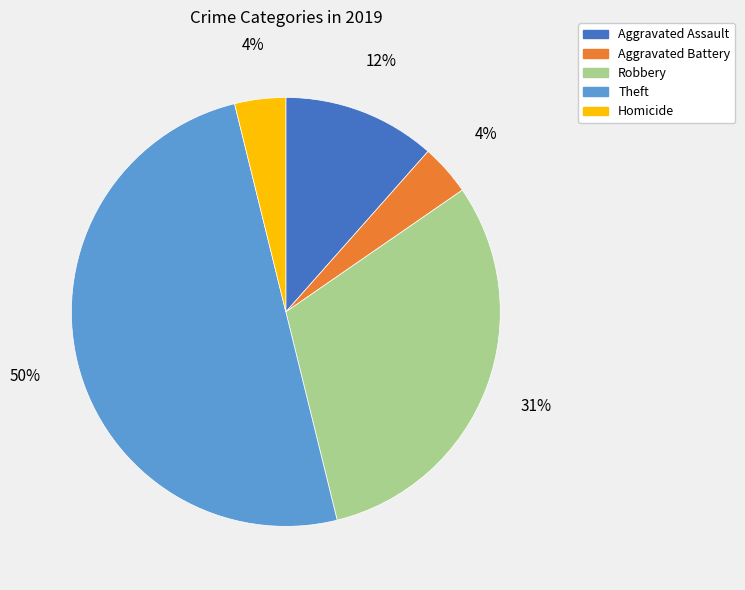

To the nearest percent, what is the difference between the largest and smallest slice percentages?

46%